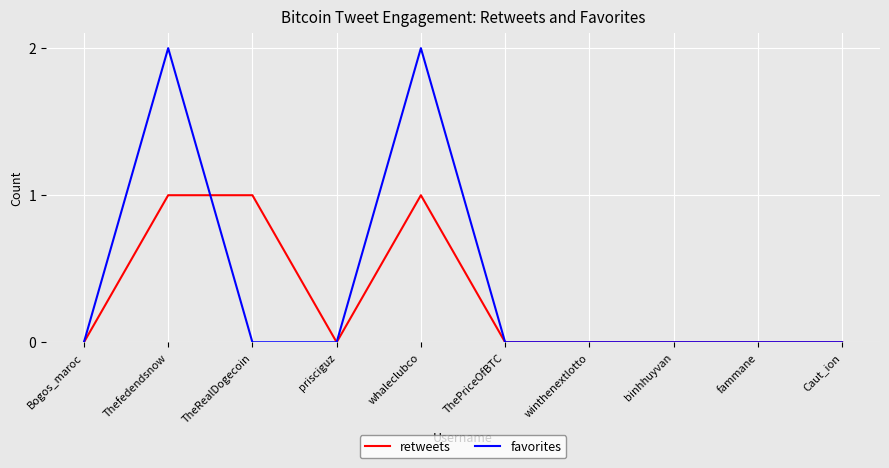

What position from the right is prisciguz?

7